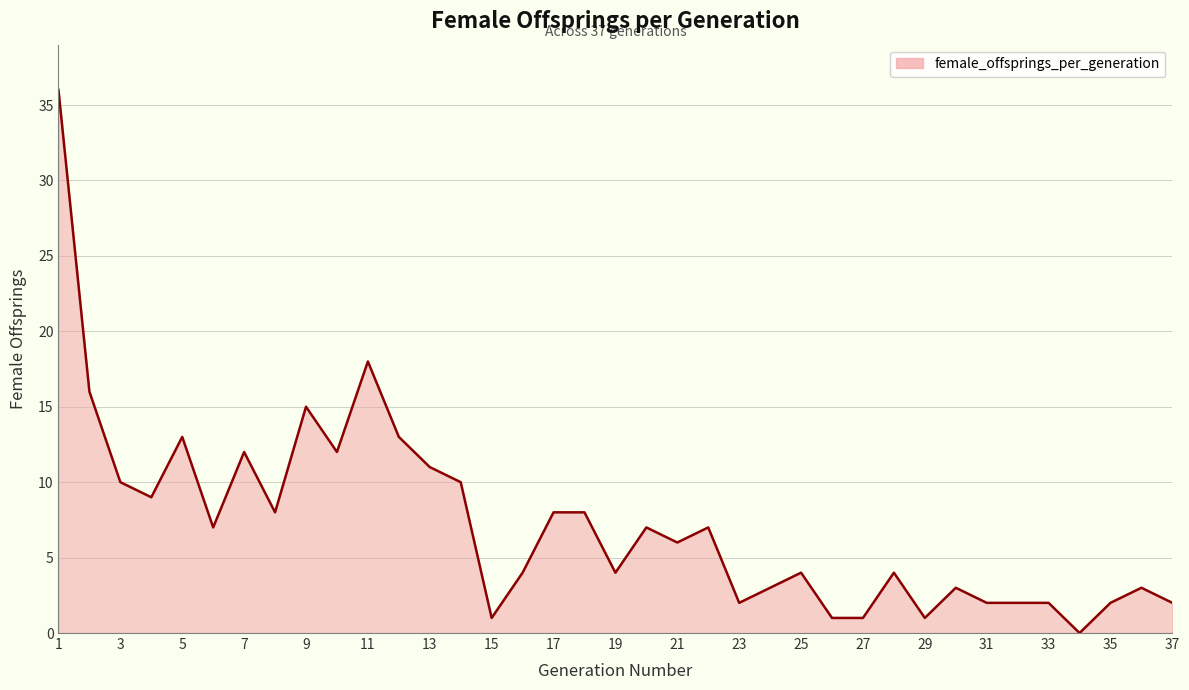

What is the maximum value shown in the chart?

36